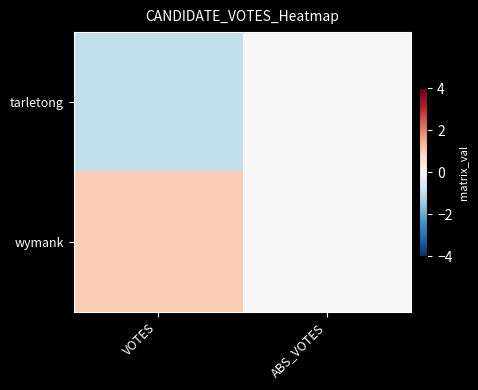

Reading left to right, what are all the values shown in this chart?

tarletong: VOTES=-1	ABS_VOTES=0
wymank: VOTES=1	ABS_VOTES=0